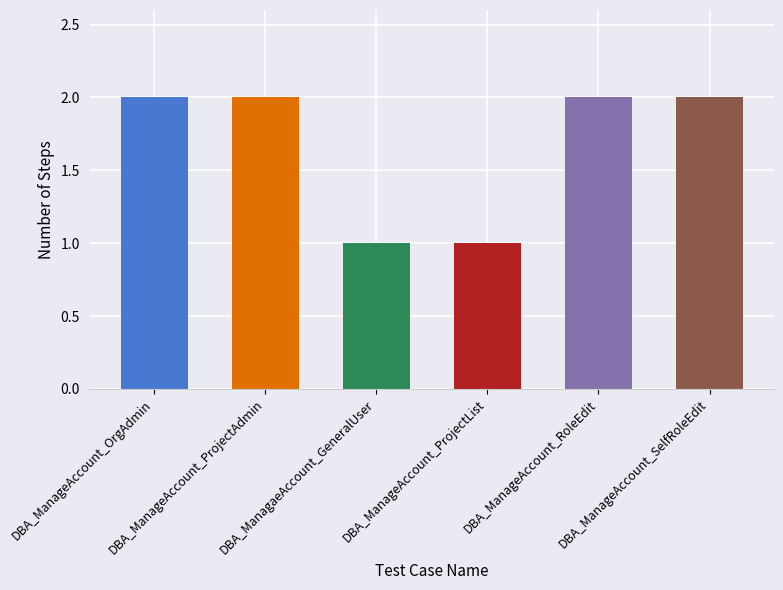

Reading left to right, what are all the values shown in this chart?

2	2	1	1	2	2